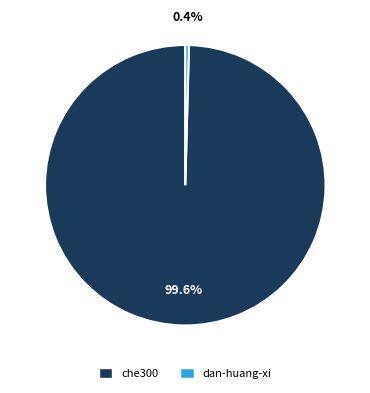

Does any single category account for the majority?

Yes